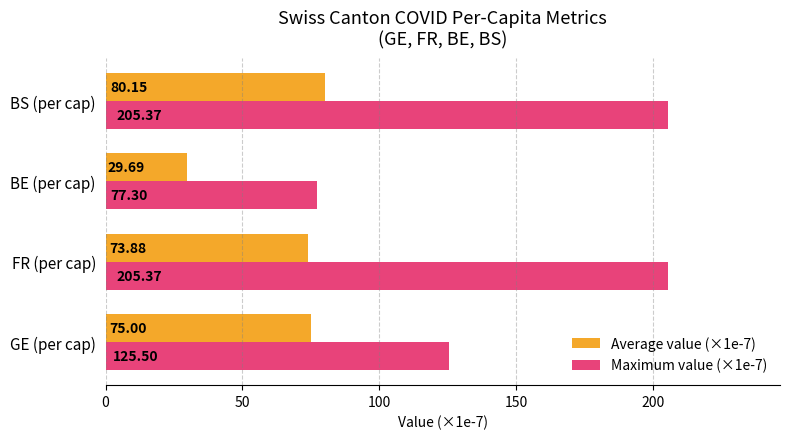

What is the sum of all Average value (×1e-7) values?

258.7